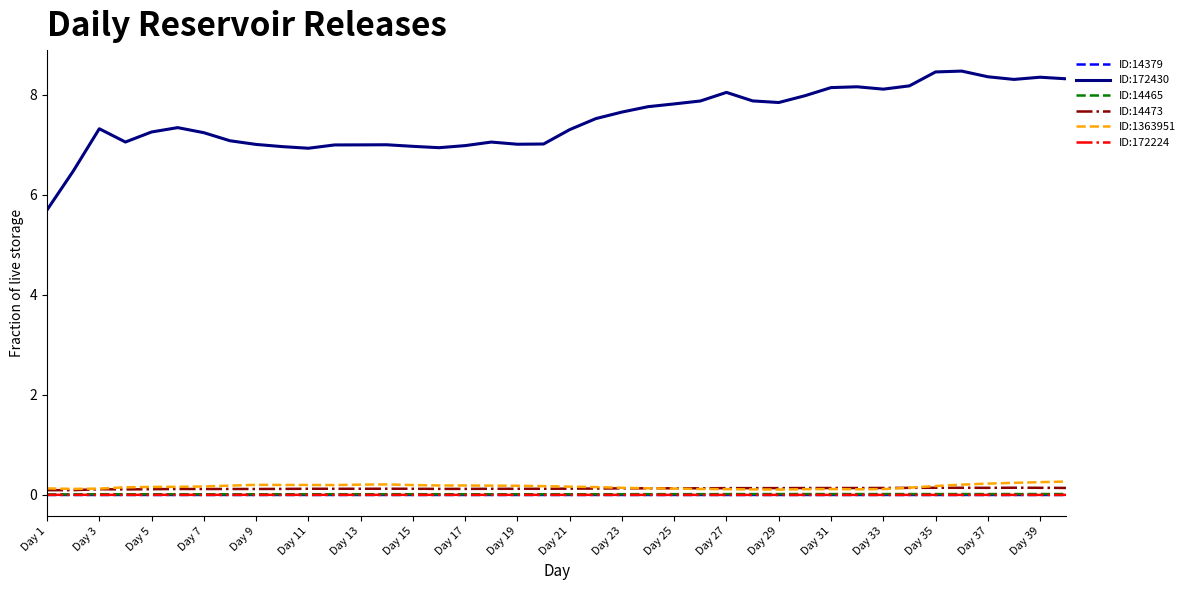

Which series has the widest spread of values?

ID:172430